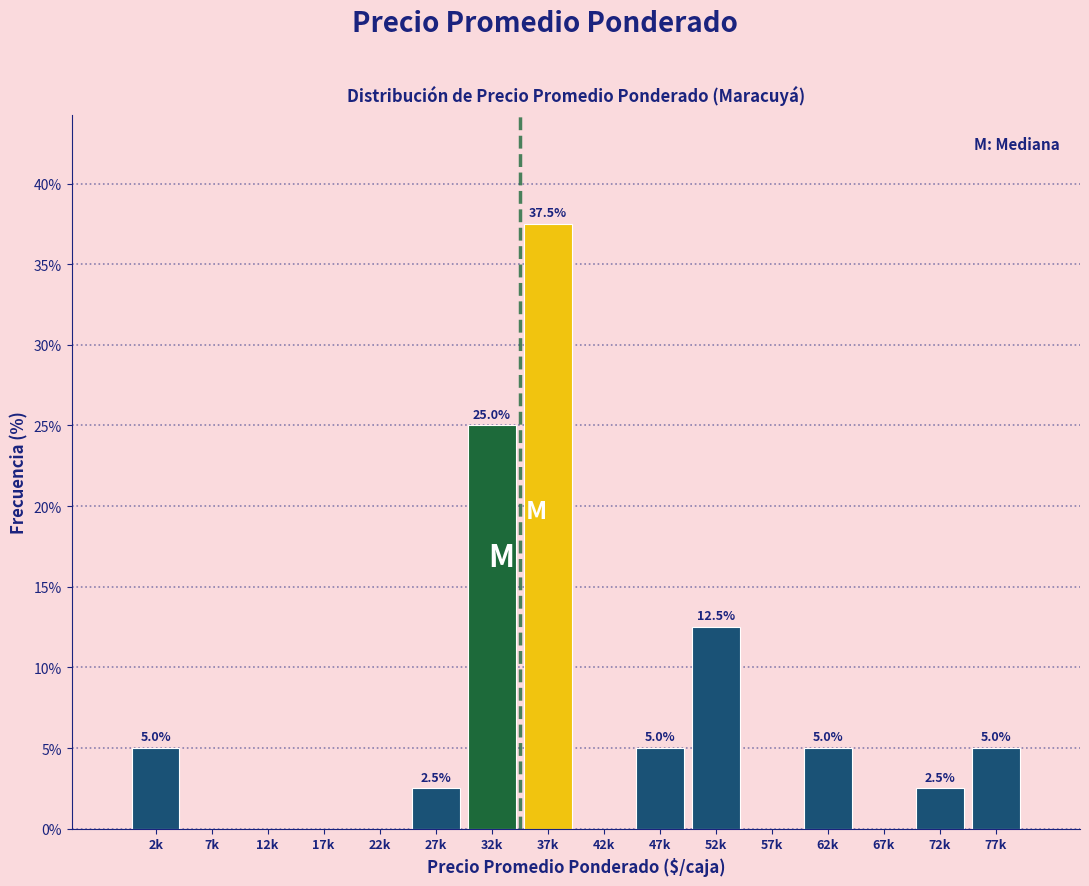

Reading left to right, extract all data points from this chart.

2k=5.0	7k=0.0	12k=0.0	17k=0.0	22k=0.0	27k=2.5	32k=25.0	37k=37.5	42k=0.0	47k=5.0	52k=12.5	57k=0.0	62k=5.0	67k=0.0	72k=2.5	77k=5.0